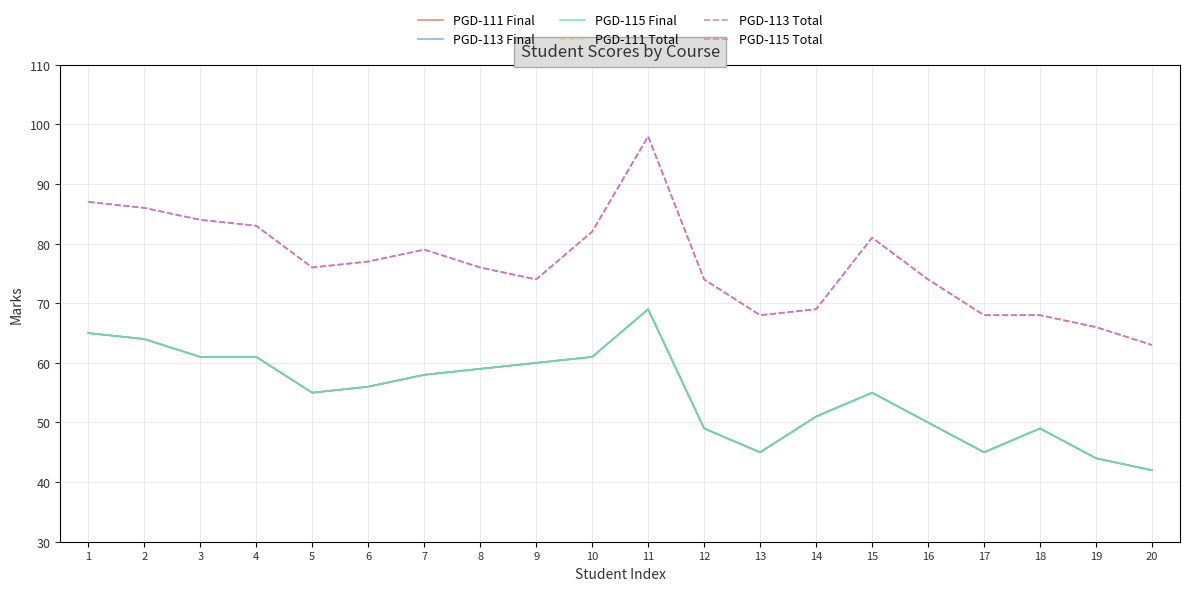

What is the average value of the PGD-111 Final series?

55